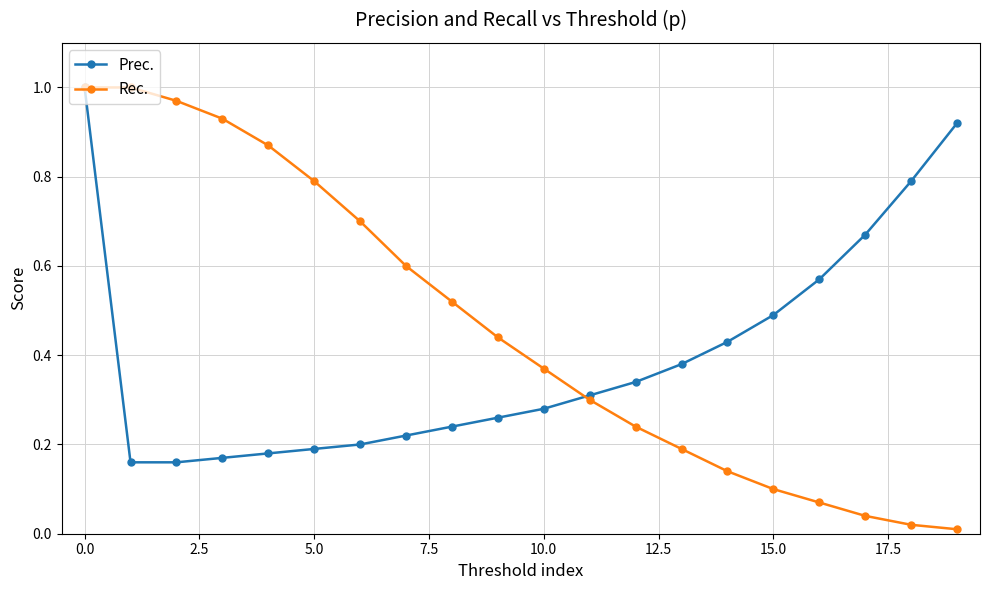

Which series has the largest total across all categories?

Rec.